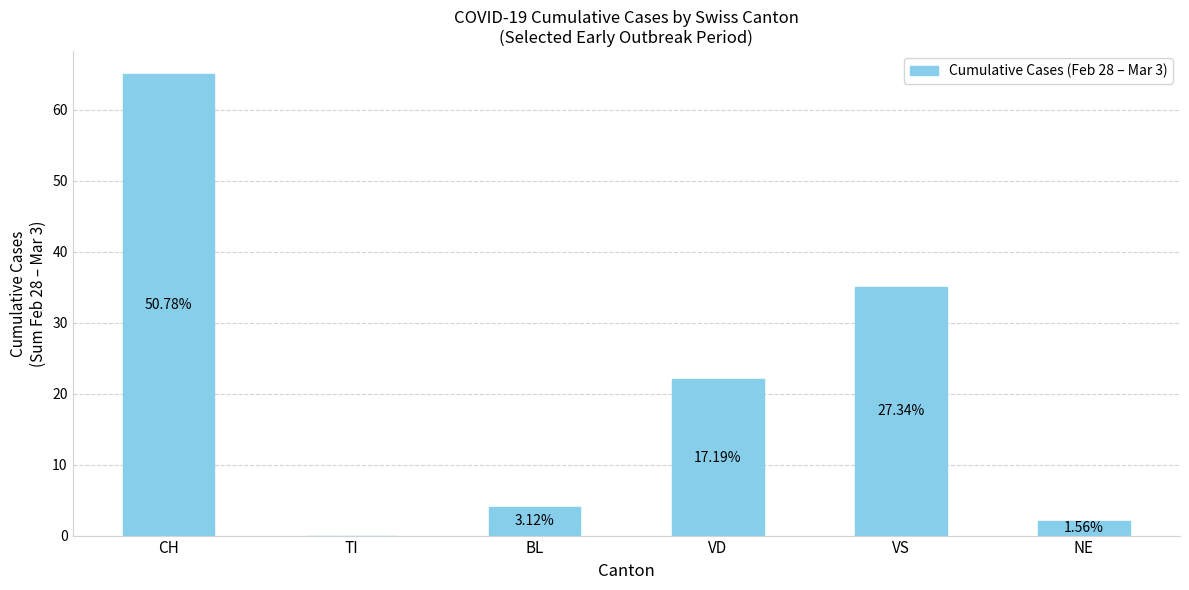

Which has a higher value, VD or BL?

VD